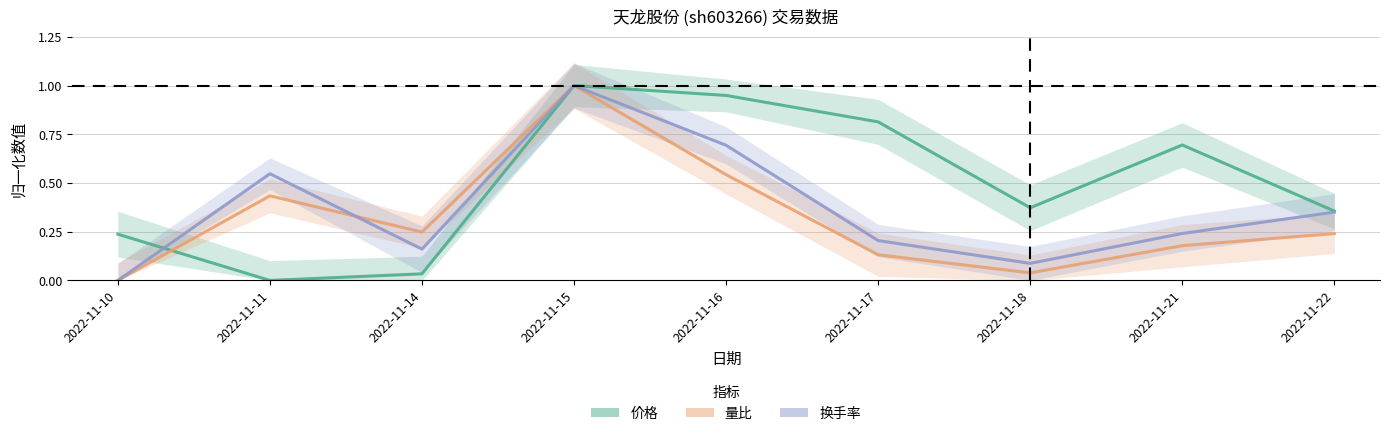

At how many categories does at least one series exceed 0?

9